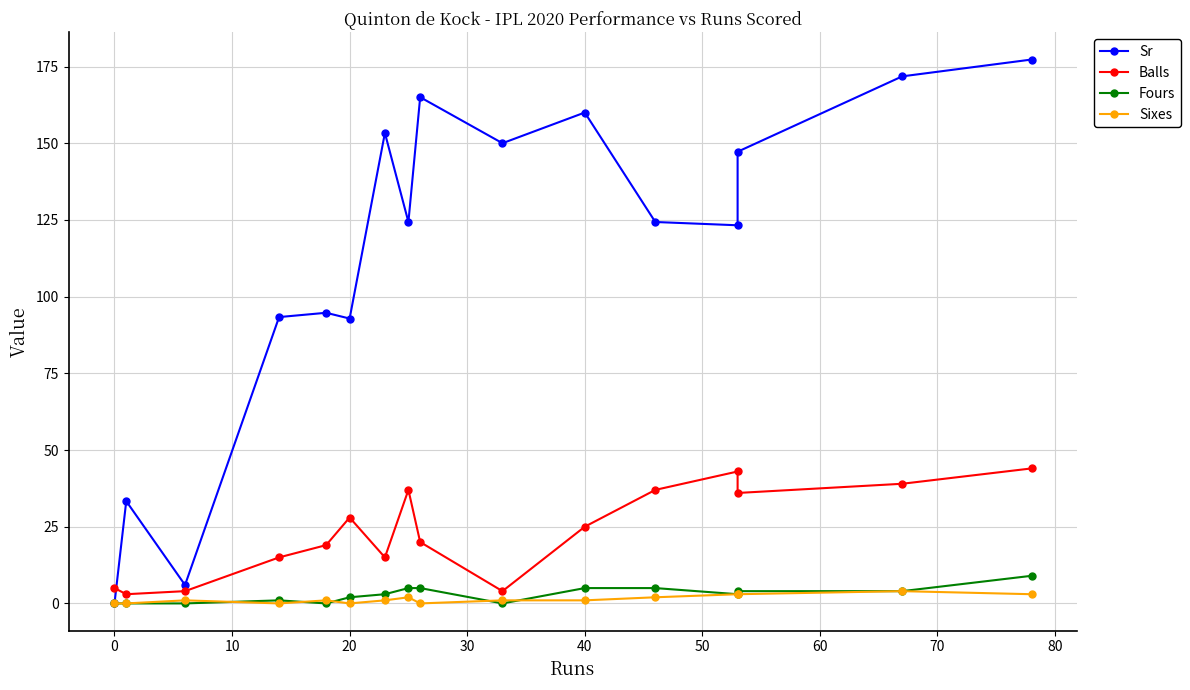

True or false: Sixes and Sr cross at least once.

False